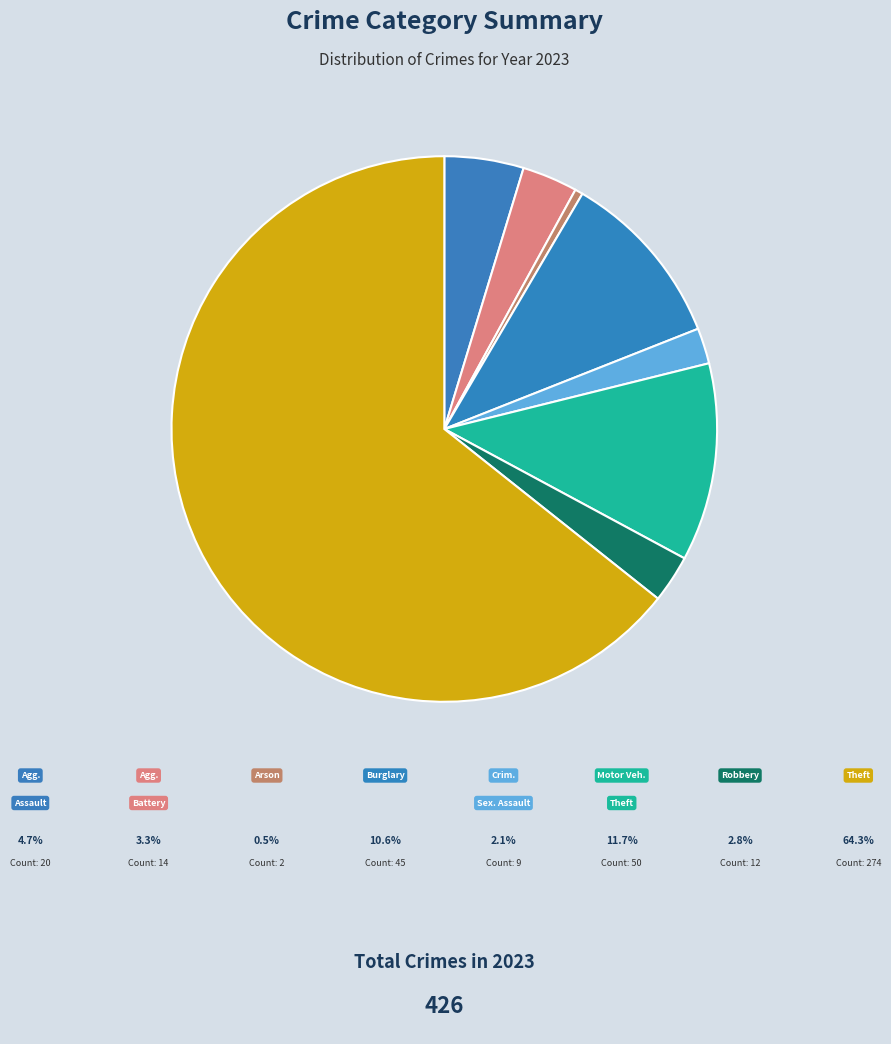

Count the number of slices in the pie.

8